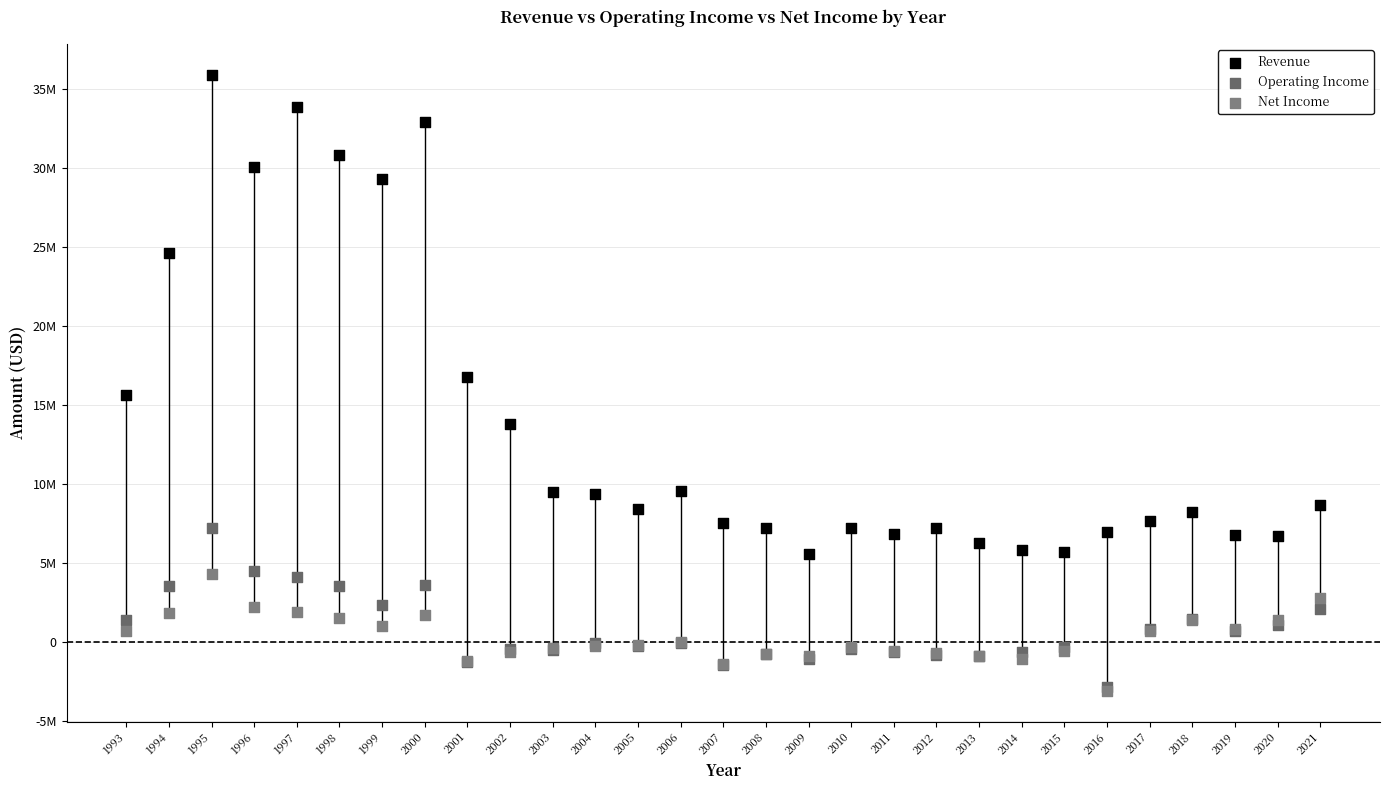

Which series contains the highest Y value?

Revenue